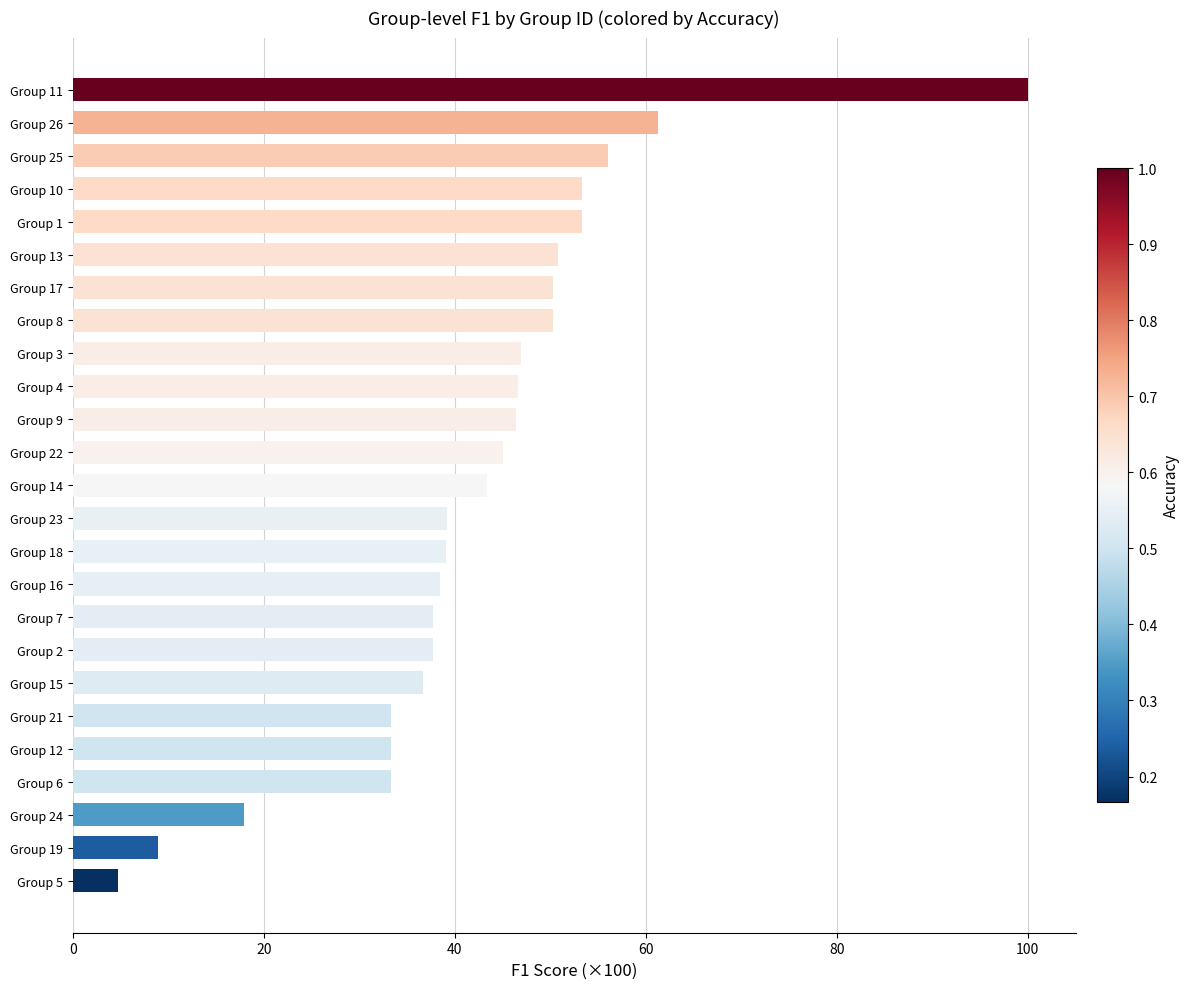

What is the sum of all values?

1064.0